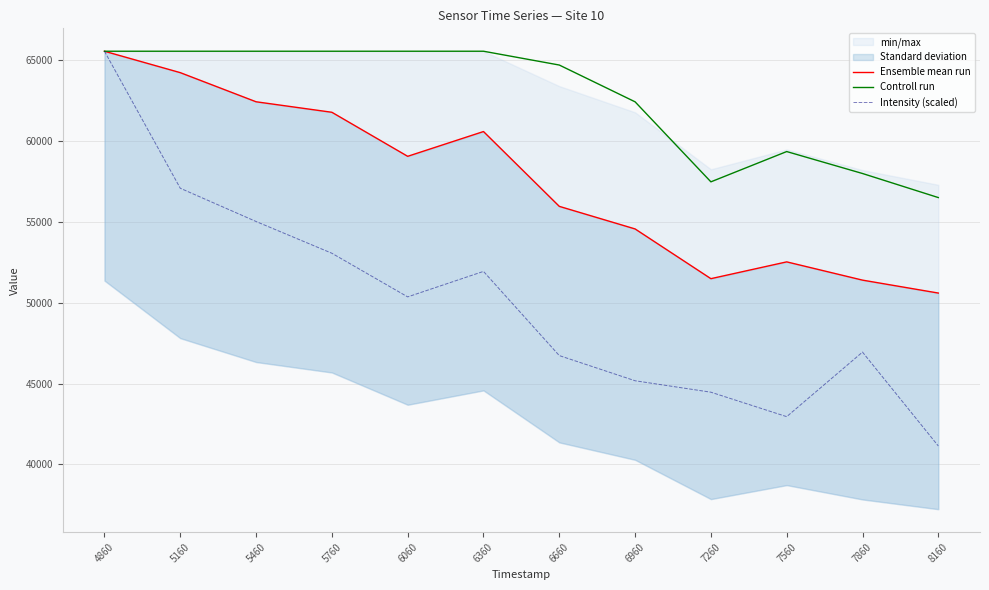

The Controll run series shows 30384.3 at 6060. True or false?

False